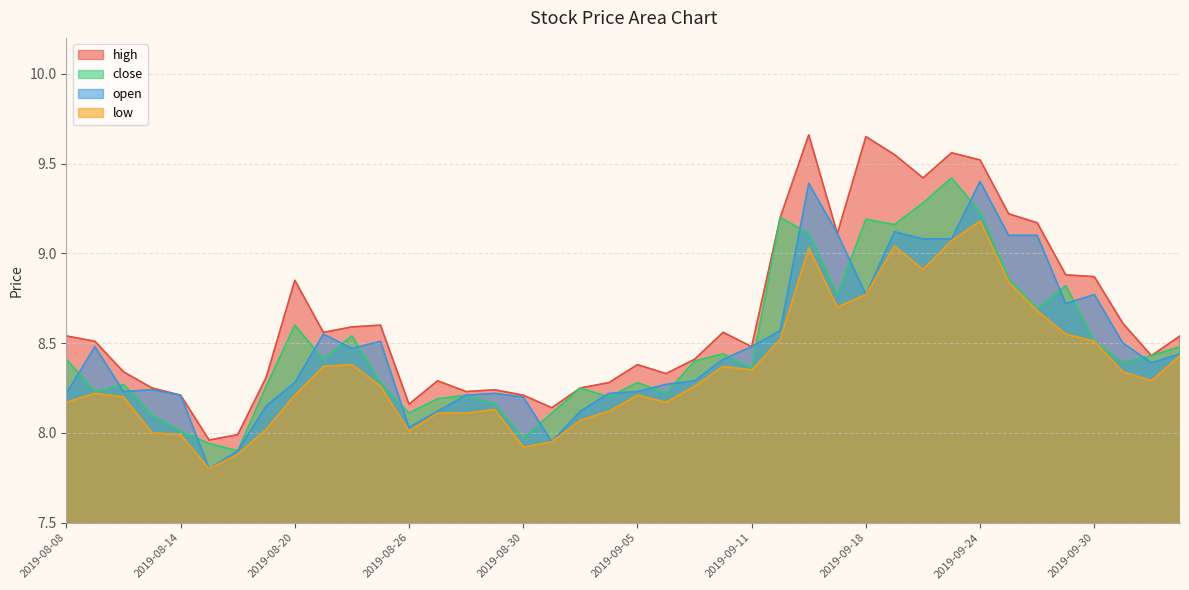

True or false: open and high intersect in this chart.

False